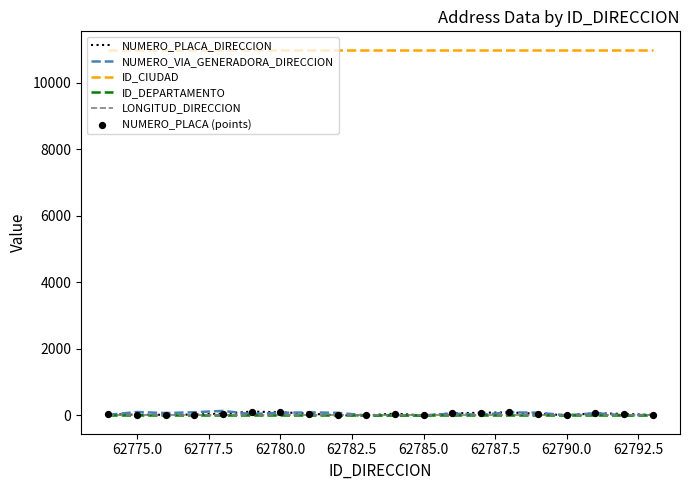

Which series has the largest total across all categories?

ID_CIUDAD